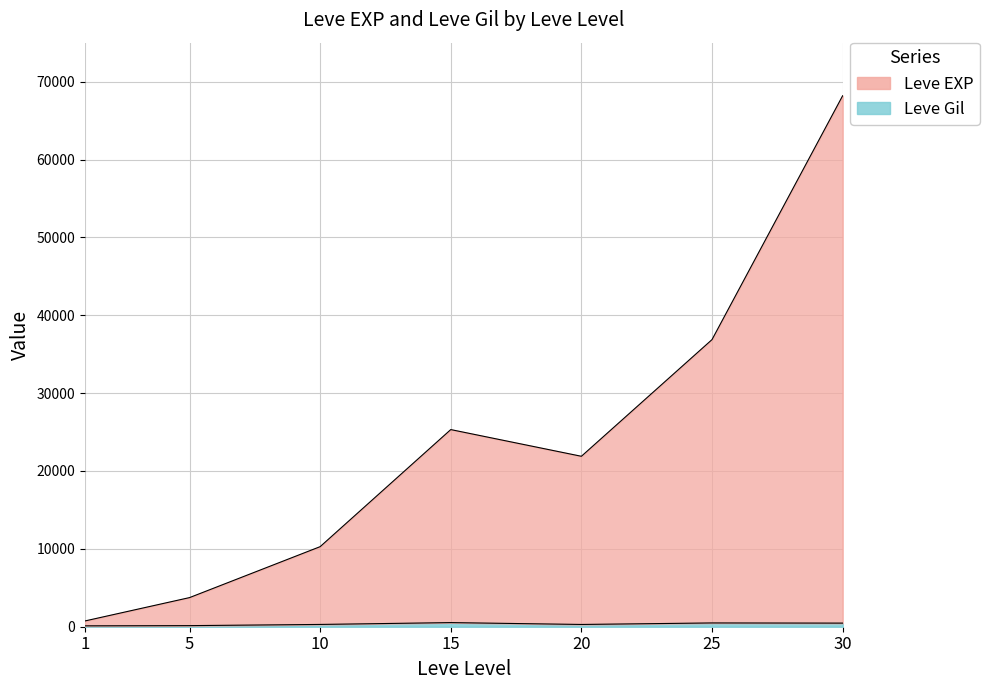

Reading left to right, extract all data points from this chart.

Leve EXP: 1=743	5=3740	10=10283	15=25319	20=21890	25=36875	30=68193
Leve Gil: 1=113	5=140	10=293	15=529	20=290	25=485	30=463